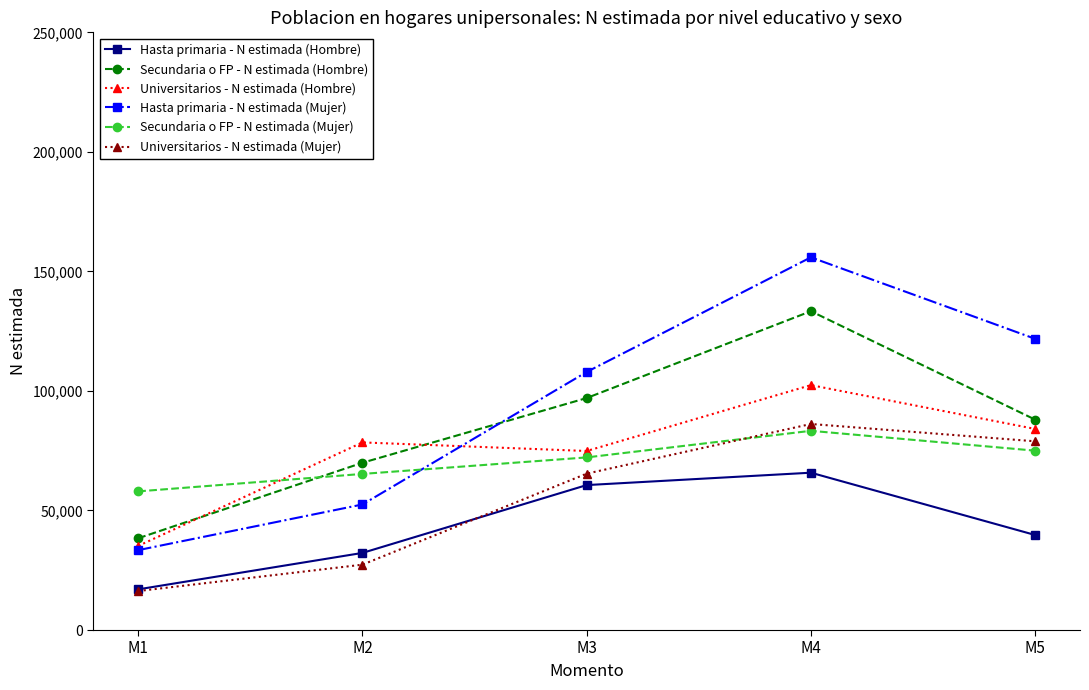

True or false: Universitarios - N estimada (Hombre) has more than 0 interior local peaks.

True